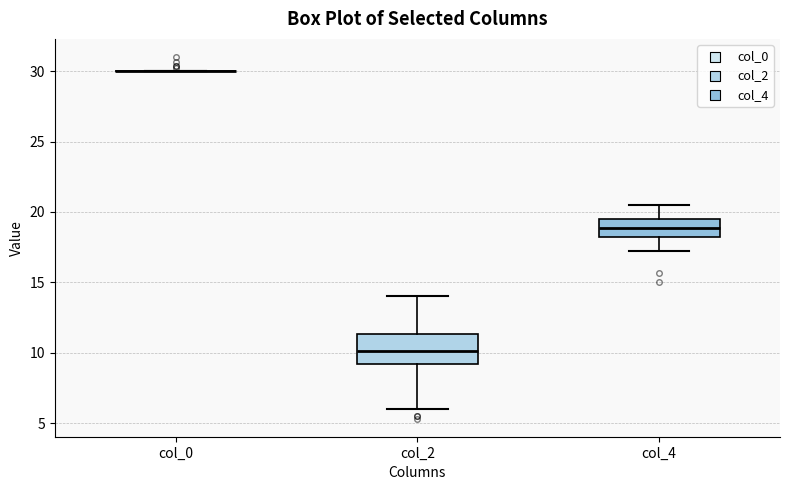

Which box is the tallest, from its lower edge to its upper edge?

col_2